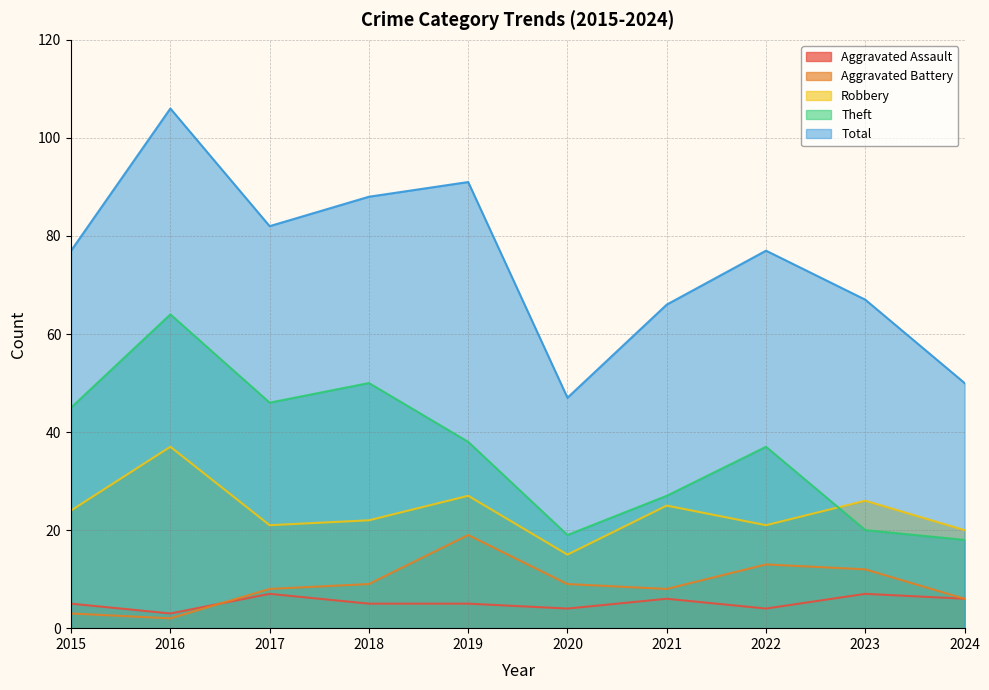

List the series in order of their peak value, highest first.

Total, Theft, Robbery, Aggravated Battery, Aggravated Assault